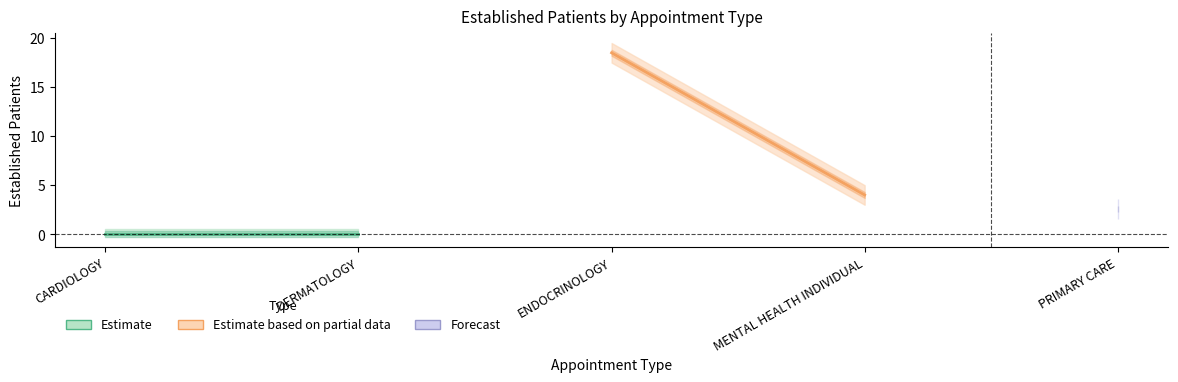

What is the highest value of the Estimate based on partial data series?

18.5